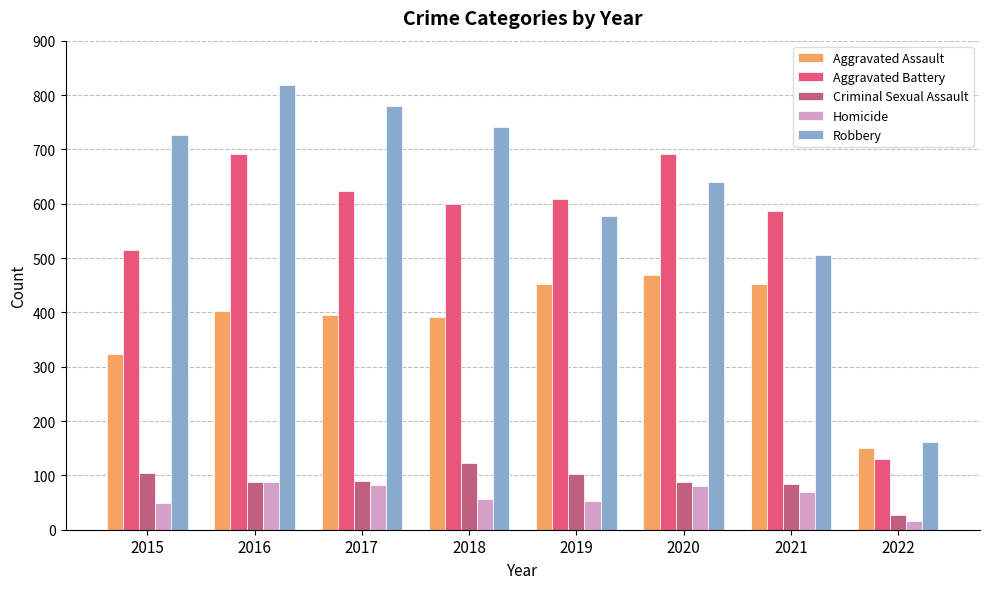

What is the sum of all Criminal Sexual Assault values?

706